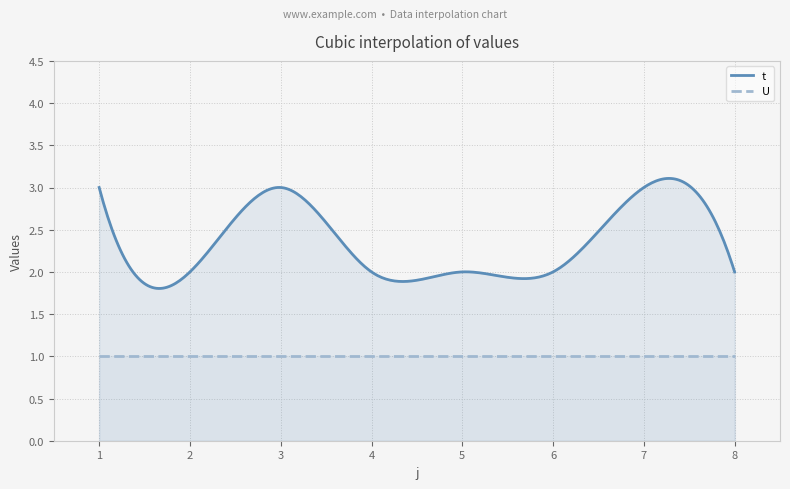

Reading left to right, list all the values displayed in this chart.

t: 1=3	2=2	3=3	4=2	5=2	6=2	7=3	8=2
U: 1=1	2=1	3=1	4=1	5=1	6=1	7=1	8=1